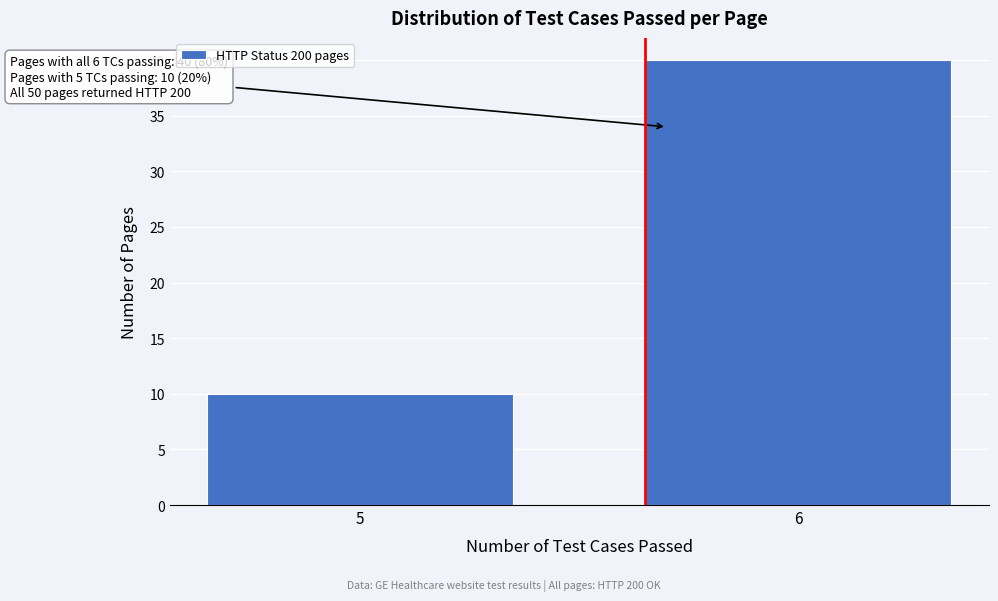

Reading left to right, list all the values displayed in this chart.

10	40